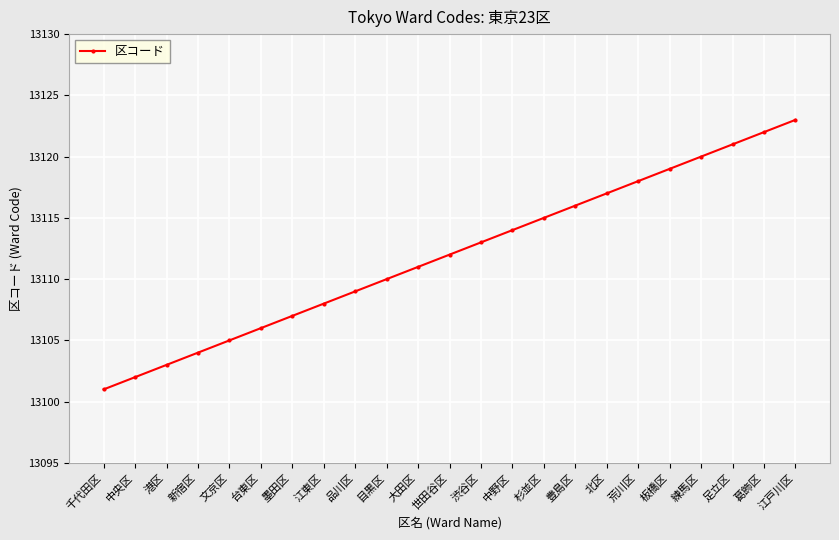

Reading left to right, extract all data points from this chart.

千代田区=13101	中央区=13102	港区=13103	新宿区=13104	文京区=13105	台東区=13106	墨田区=13107	江東区=13108	品川区=13109	目黒区=13110	大田区=13111	世田谷区=13112	渋谷区=13113	中野区=13114	杉並区=13115	豊島区=13116	北区=13117	荒川区=13118	板橋区=13119	練馬区=13120	足立区=13121	葛飾区=13122	江戸川区=13123